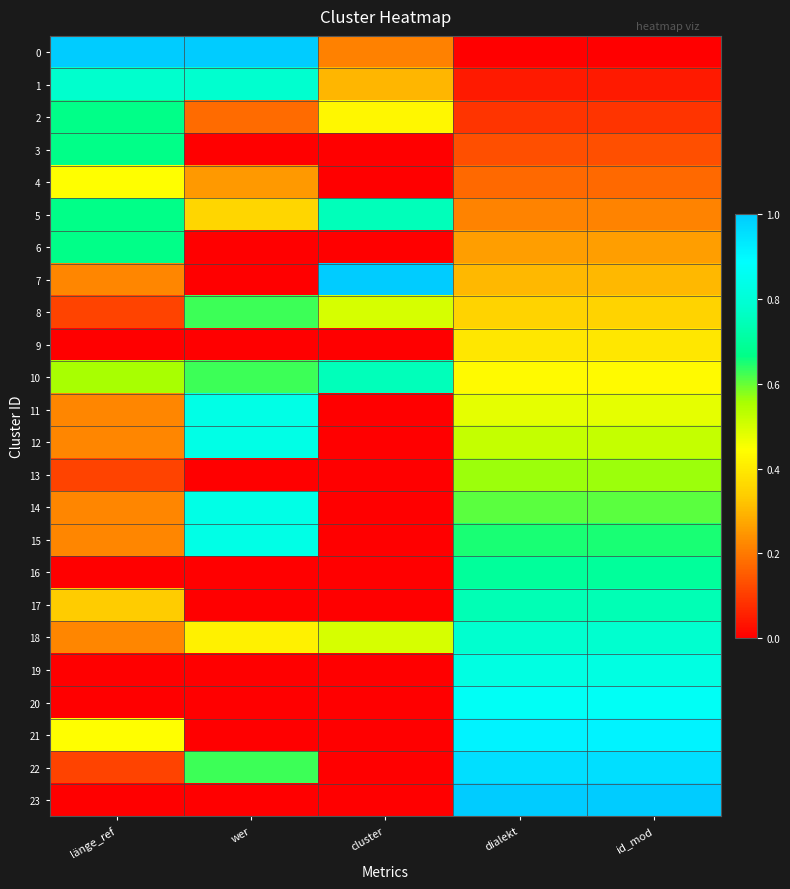

Reading left to right, list all the values displayed in this chart.

0: länge_ref=1.0	wer=1.0	cluster=0.2	dialekt=0.0	id_mod=0.0
1: länge_ref=0.8	wer=0.8	cluster=0.3	dialekt=0.0	id_mod=0.0
2: länge_ref=0.7	wer=0.2	cluster=0.4	dialekt=0.1	id_mod=0.1
3: länge_ref=0.7	wer=0.0	cluster=0.0	dialekt=0.1	id_mod=0.1
4: länge_ref=0.4	wer=0.2	cluster=0.0	dialekt=0.2	id_mod=0.2
5: länge_ref=0.7	wer=0.4	cluster=0.7	dialekt=0.2	id_mod=0.2
6: länge_ref=0.7	wer=0.0	cluster=0.0	dialekt=0.3	id_mod=0.3
7: länge_ref=0.2	wer=0.0	cluster=1.0	dialekt=0.3	id_mod=0.3
8: länge_ref=0.1	wer=0.6	cluster=0.5	dialekt=0.3	id_mod=0.3
9: länge_ref=0.0	wer=0.0	cluster=0.0	dialekt=0.4	id_mod=0.4
10: länge_ref=0.6	wer=0.6	cluster=0.7	dialekt=0.4	id_mod=0.4
11: länge_ref=0.2	wer=0.8	cluster=0.0	dialekt=0.5	id_mod=0.5
12: länge_ref=0.2	wer=0.8	cluster=0.0	dialekt=0.5	id_mod=0.5
13: länge_ref=0.1	wer=0.0	cluster=0.0	dialekt=0.6	id_mod=0.6
14: länge_ref=0.2	wer=0.8	cluster=0.0	dialekt=0.6	id_mod=0.6
15: länge_ref=0.2	wer=0.8	cluster=0.0	dialekt=0.7	id_mod=0.7
16: länge_ref=0.0	wer=0.0	cluster=0.0	dialekt=0.7	id_mod=0.7
17: länge_ref=0.3	wer=0.0	cluster=0.0	dialekt=0.7	id_mod=0.7
18: länge_ref=0.2	wer=0.4	cluster=0.5	dialekt=0.8	id_mod=0.8
19: länge_ref=0.0	wer=0.0	cluster=0.0	dialekt=0.8	id_mod=0.8
20: länge_ref=0.0	wer=0.0	cluster=0.0	dialekt=0.9	id_mod=0.9
21: länge_ref=0.4	wer=0.0	cluster=0.0	dialekt=0.9	id_mod=0.9
22: länge_ref=0.1	wer=0.6	cluster=0.0	dialekt=1.0	id_mod=1.0
23: länge_ref=0.0	wer=0.0	cluster=0.0	dialekt=1.0	id_mod=1.0